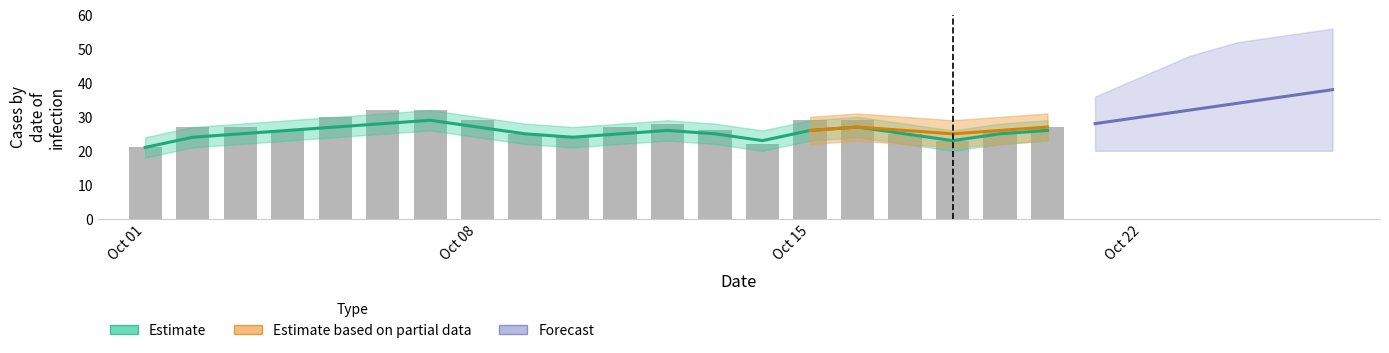

Between 8 and 15, which is larger?

15